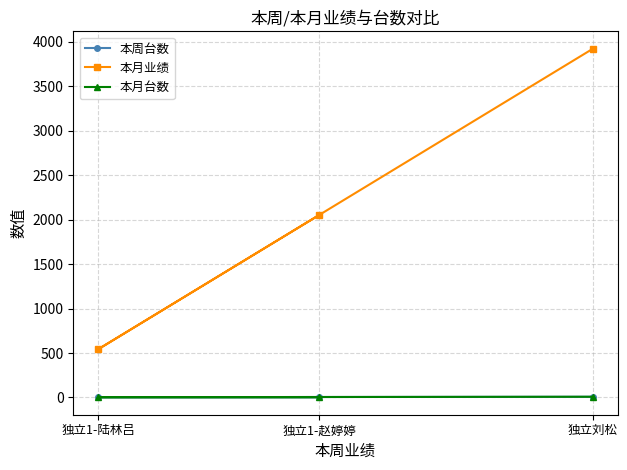

How many data points in 本月台数 are above 3?

1